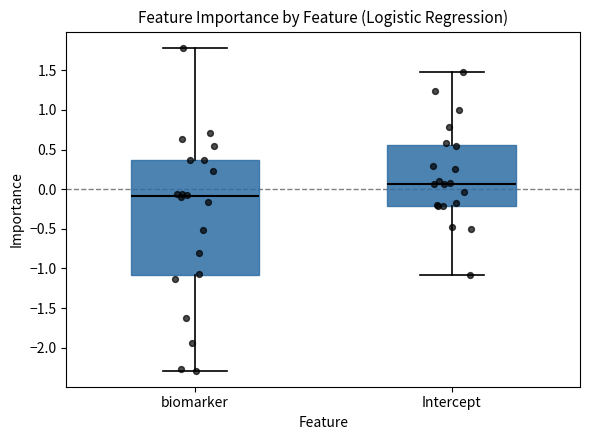

Which box is the tallest, from its lower edge to its upper edge?

biomarker